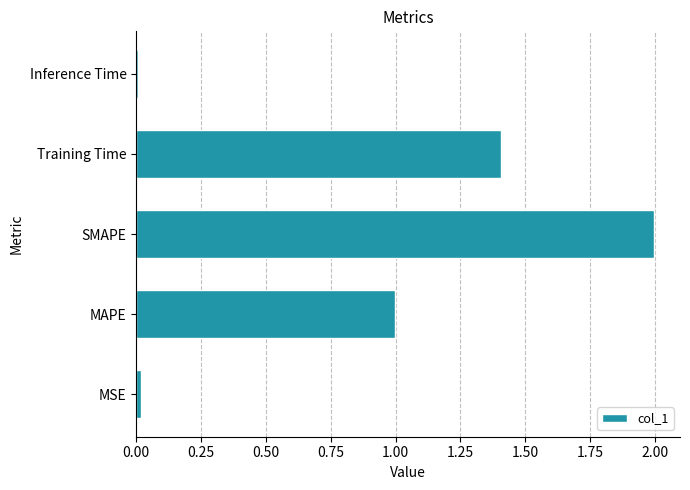

Between SMAPE and Training Time, which is larger?

SMAPE